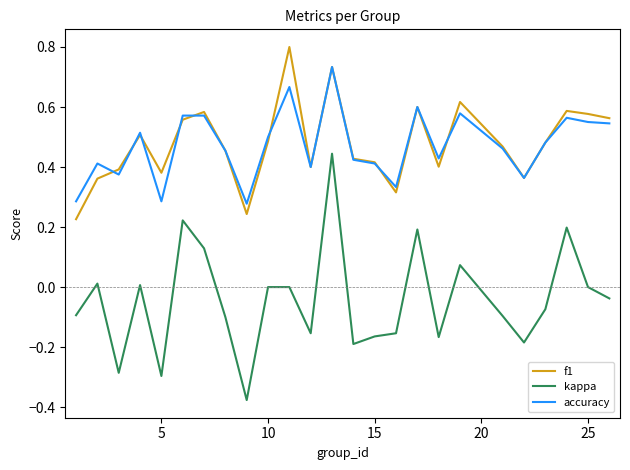

True or false: f1 and kappa intersect in this chart.

False